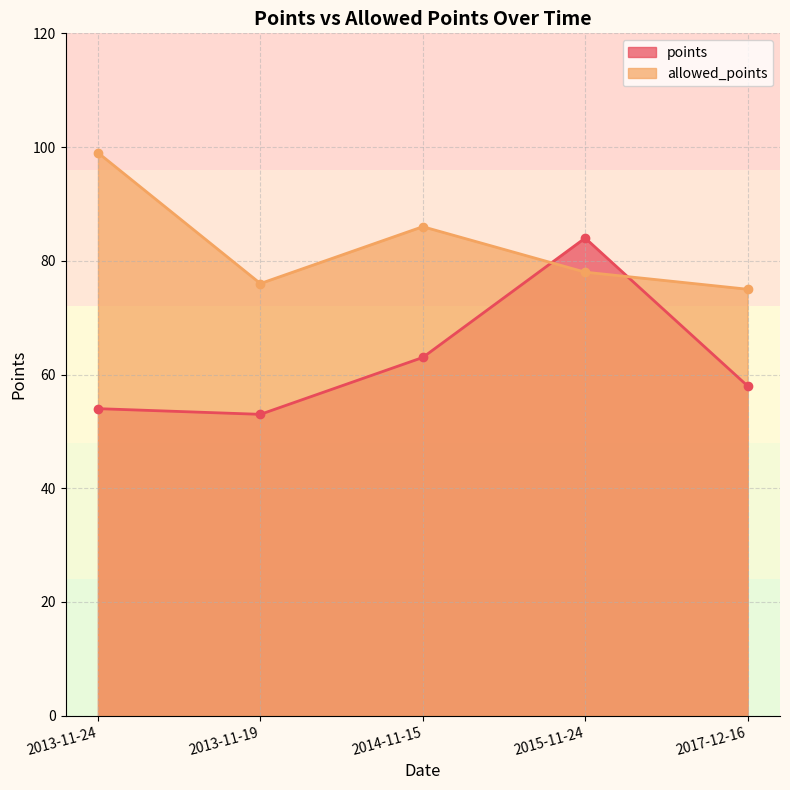

Does the chart have visible grid lines?

Yes